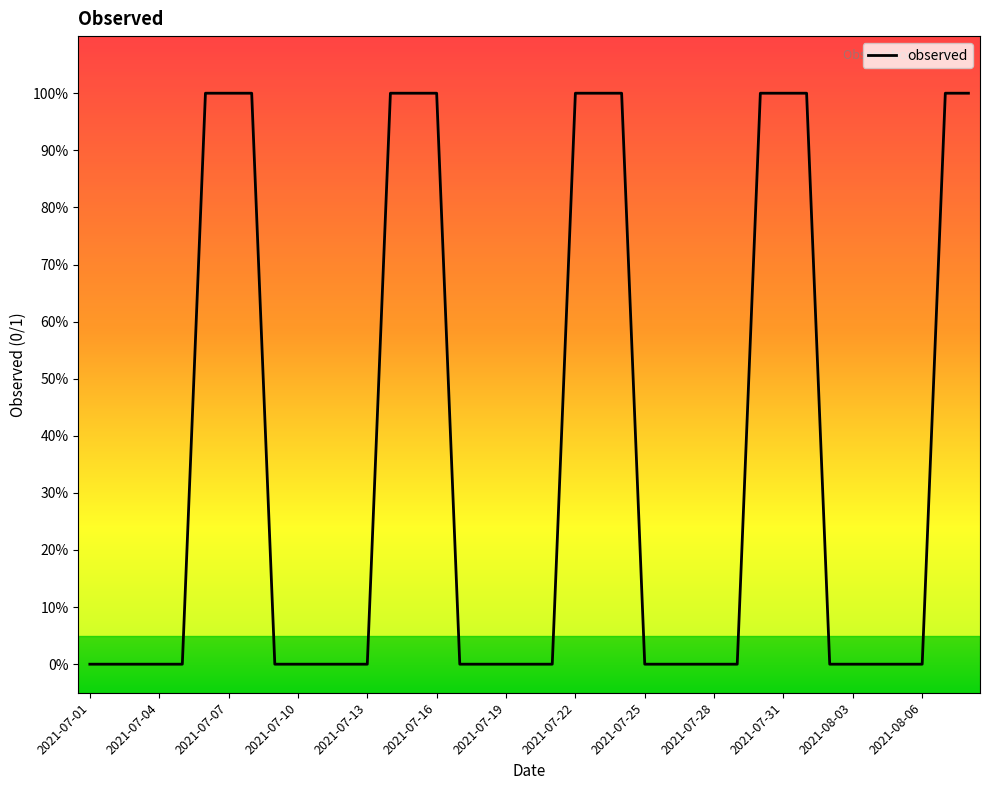

Is this an area chart (filled region under the line)?

No